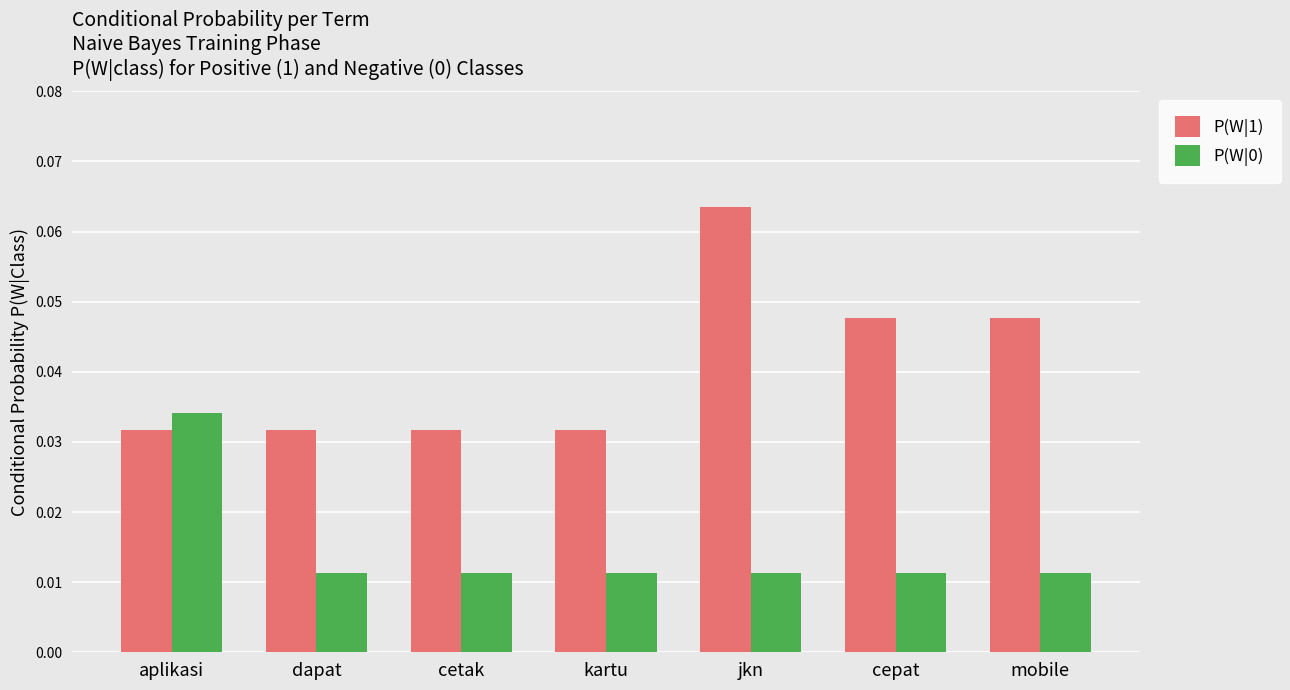

Which series has the largest total across all categories?

P(W|1)